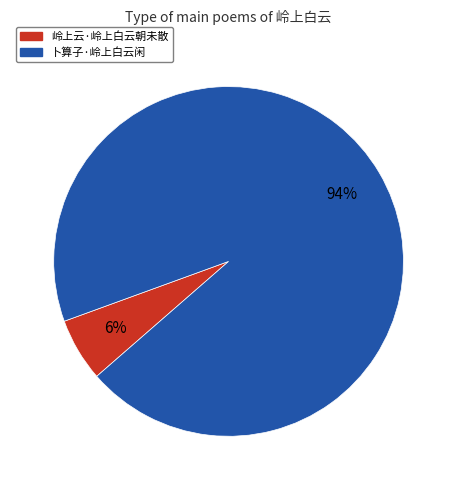

Which has a higher value, 卜算子·岭上白云闲 or 岭上云·岭上白云朝未散?

卜算子·岭上白云闲